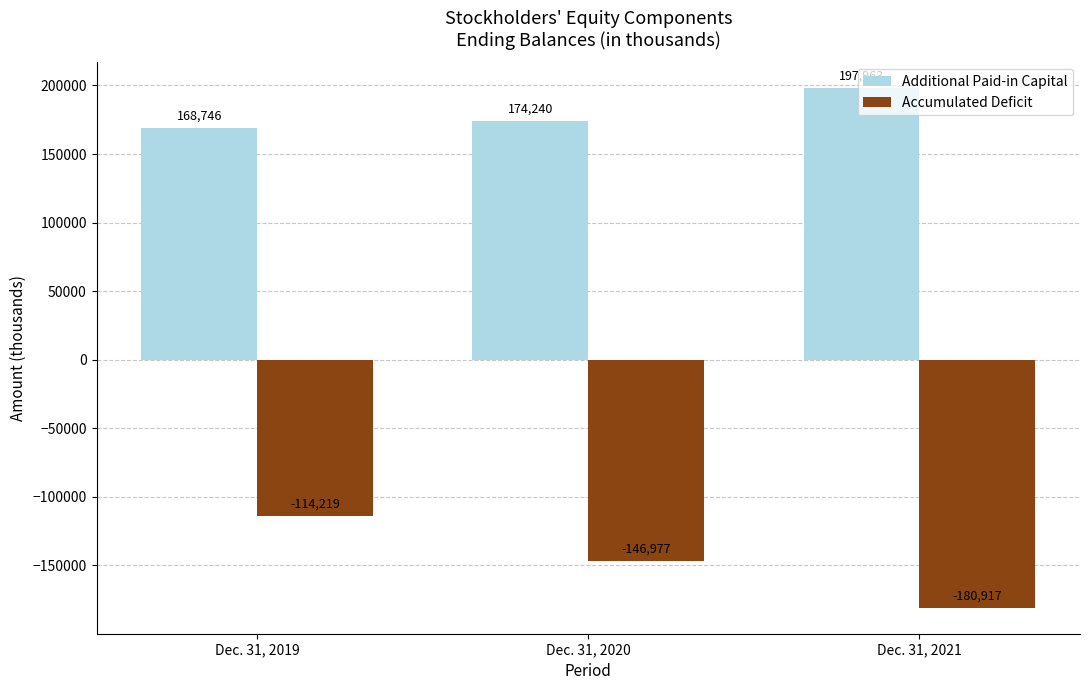

Rank the series at Dec. 31, 2021 from lowest to highest value.

Accumulated Deficit, Additional Paid-in Capital